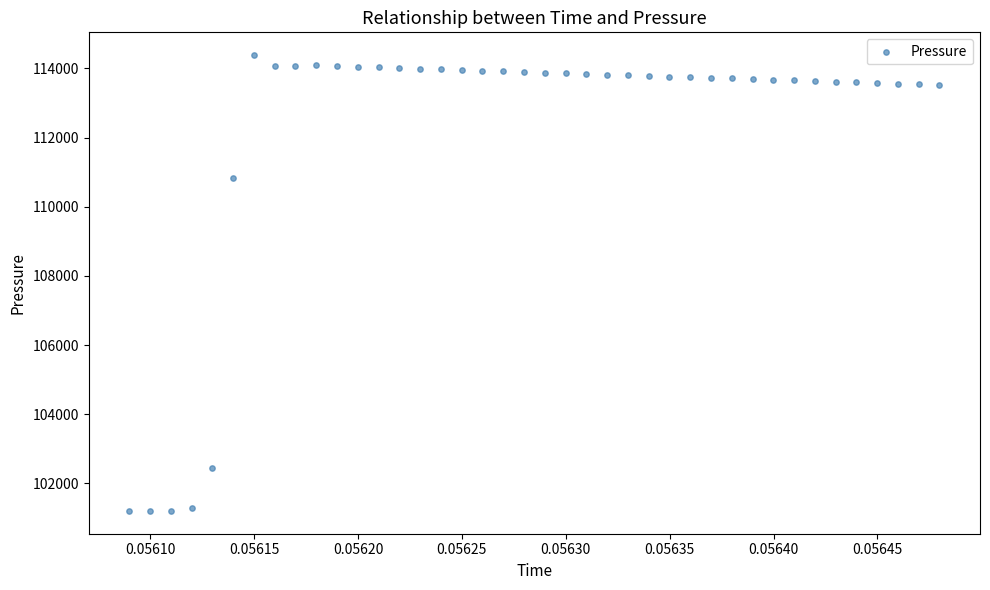

What Y value in the scatter plot is closest to 107792?

110837.1